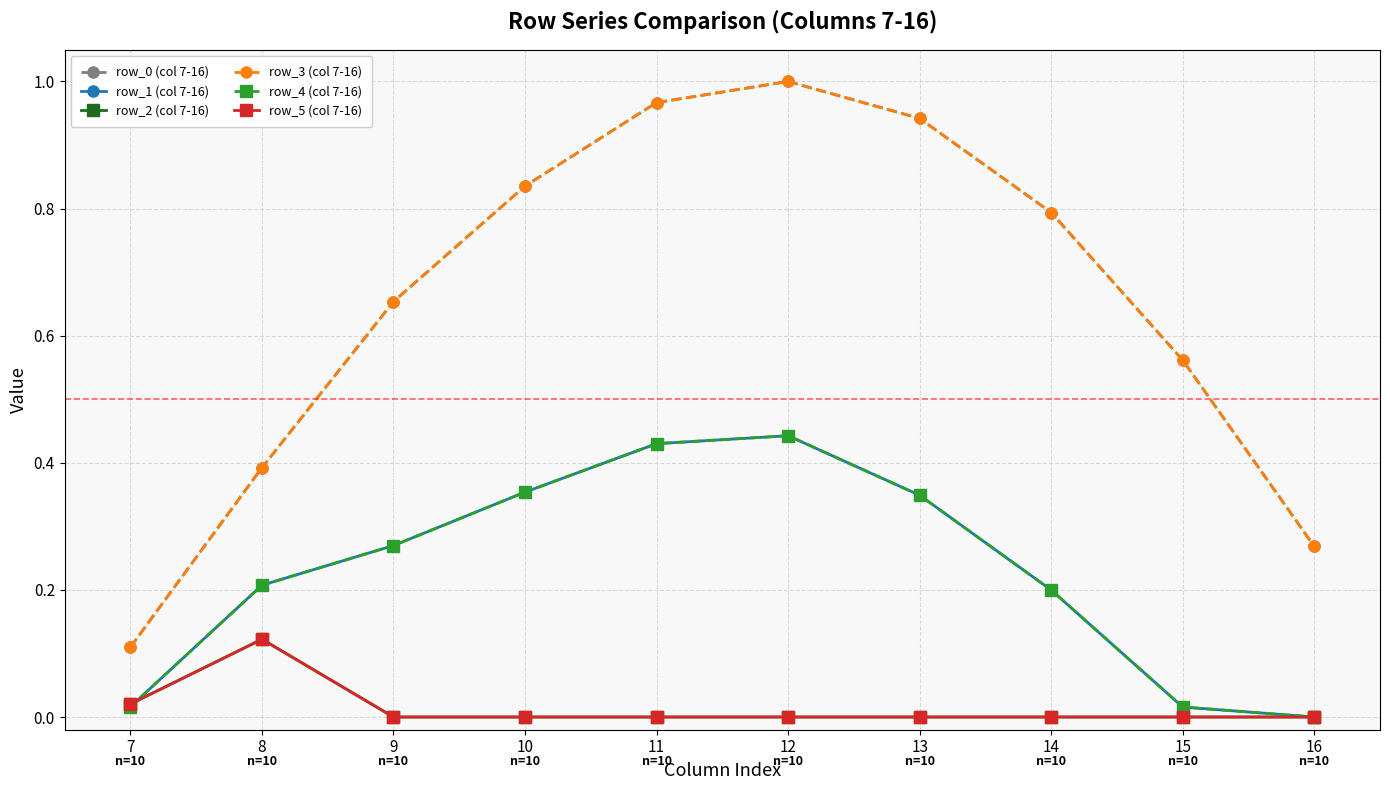

Reading right to left, what are all the values shown in this chart?

row_0 (col 7-16): 16=0.3	15=0.6	14=0.8	13=0.9	12=1.0	11=1.0	10=0.8	9=0.7	8=0.4	7=0.1
row_1 (col 7-16): 16=0.0	15=0.0	14=0.2	13=0.3	12=0.4	11=0.4	10=0.4	9=0.3	8=0.2	7=0.0
row_2 (col 7-16): 16=0.0	15=0.0	14=0.0	13=0.0	12=0.0	11=0.0	10=0.0	9=0.0	8=0.1	7=0.0
row_3 (col 7-16): 16=0.3	15=0.6	14=0.8	13=0.9	12=1.0	11=1.0	10=0.8	9=0.7	8=0.4	7=0.1
row_4 (col 7-16): 16=0.0	15=0.0	14=0.2	13=0.3	12=0.4	11=0.4	10=0.4	9=0.3	8=0.2	7=0.0
row_5 (col 7-16): 16=0.0	15=0.0	14=0.0	13=0.0	12=0.0	11=0.0	10=0.0	9=0.0	8=0.1	7=0.0